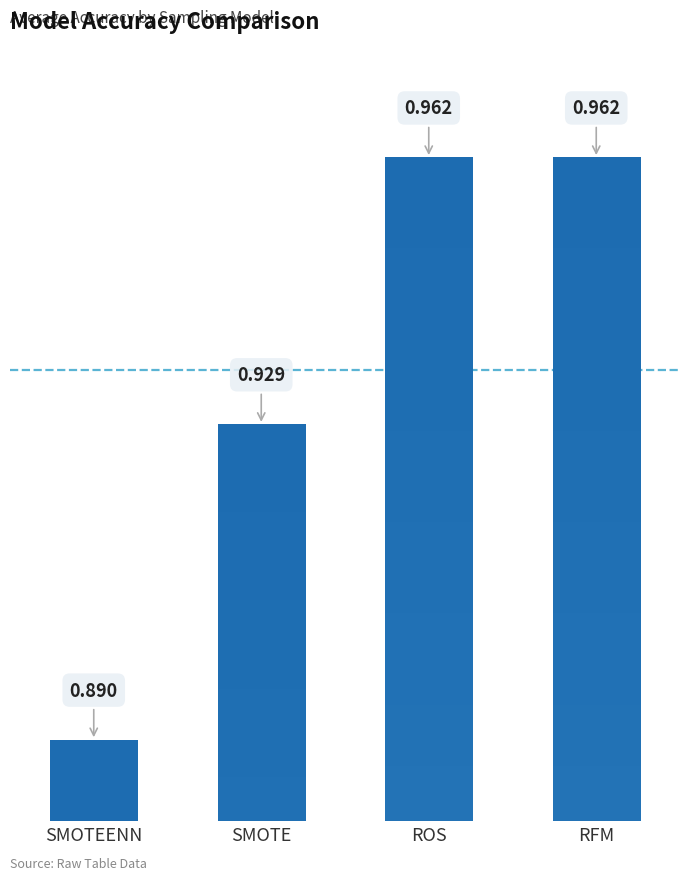

What is the sum of all values?

3.7